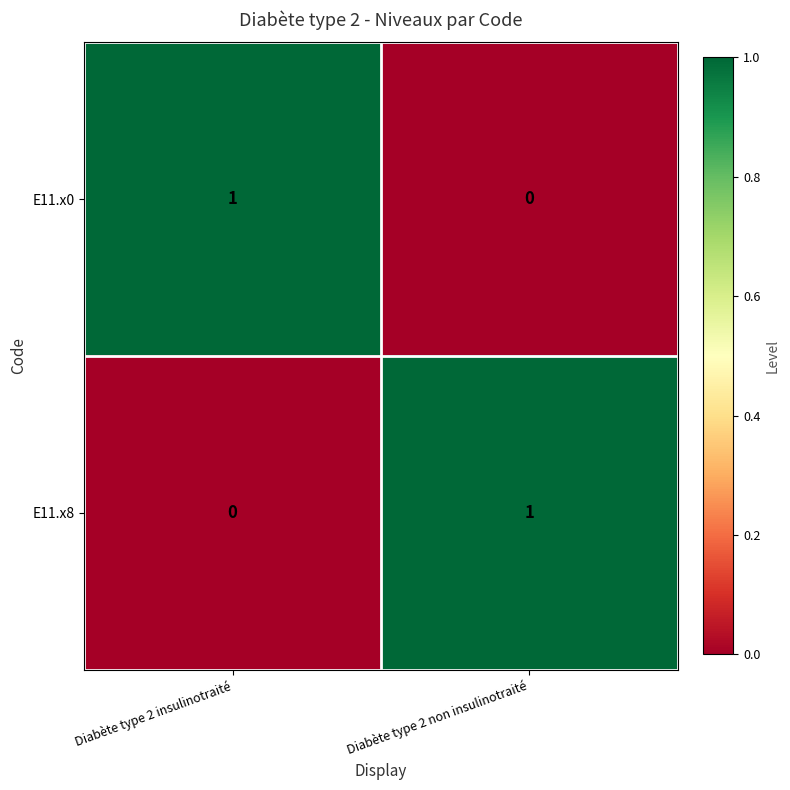

Rank the series at Diabète type 2 insulinotraité from highest to lowest value.

E11.x0, E11.x8